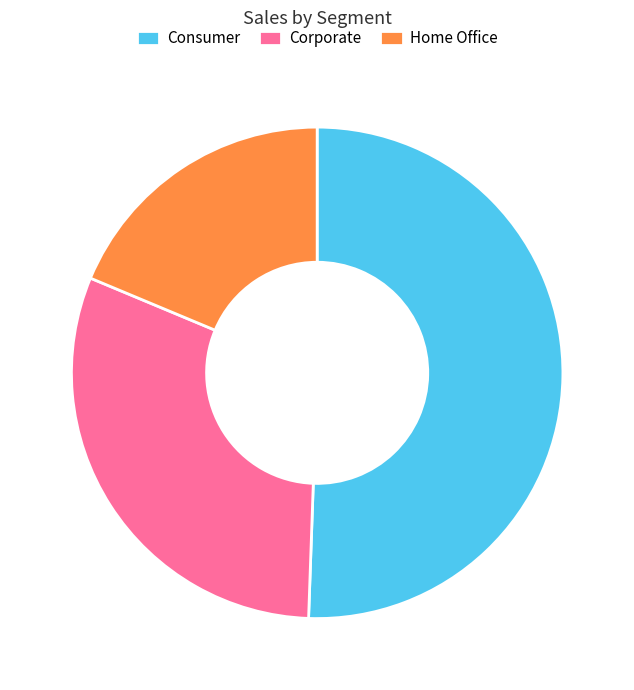

Does Consumer represent more than half of the total?

Yes